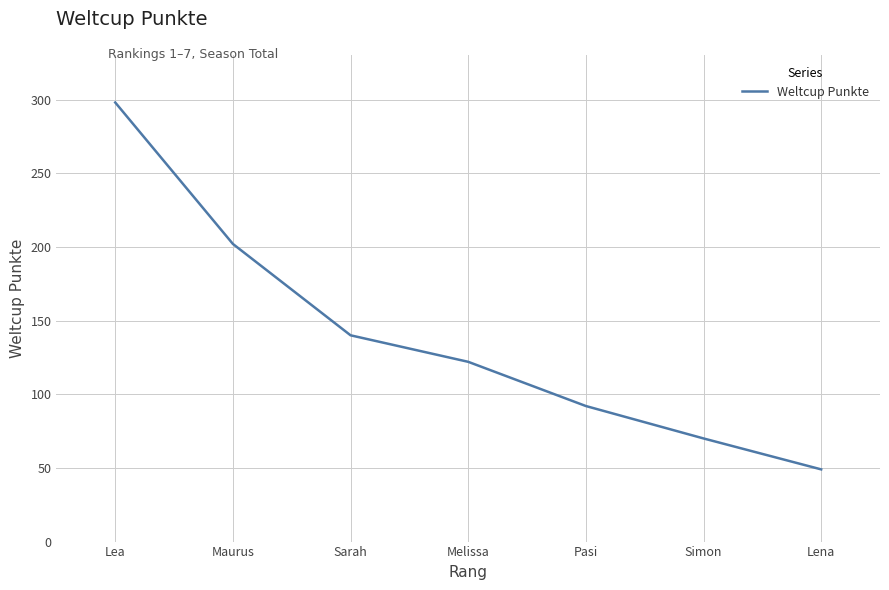

What position from the right is Simon?

2